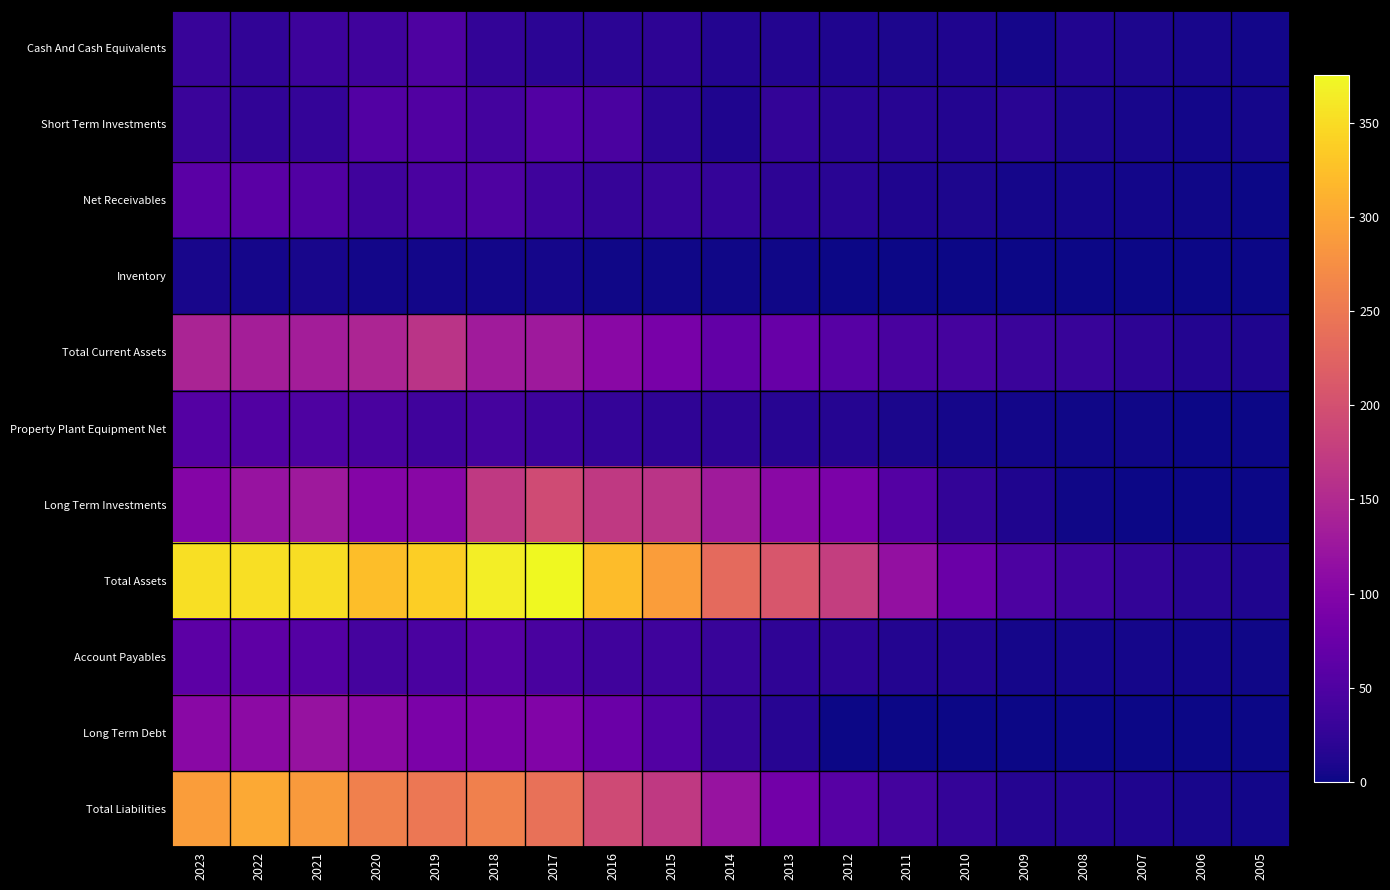

How many data points does each series have?

19